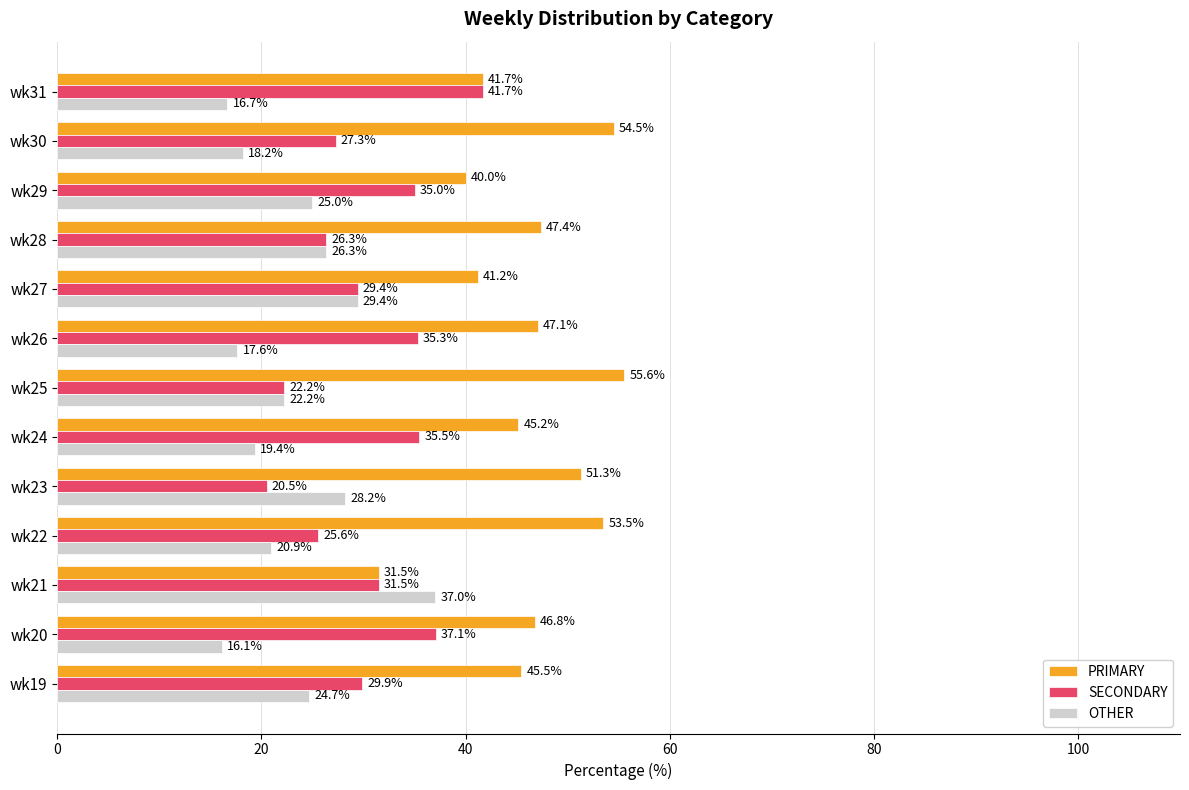

List the series in order of their peak value, lowest first.

OTHER, SECONDARY, PRIMARY